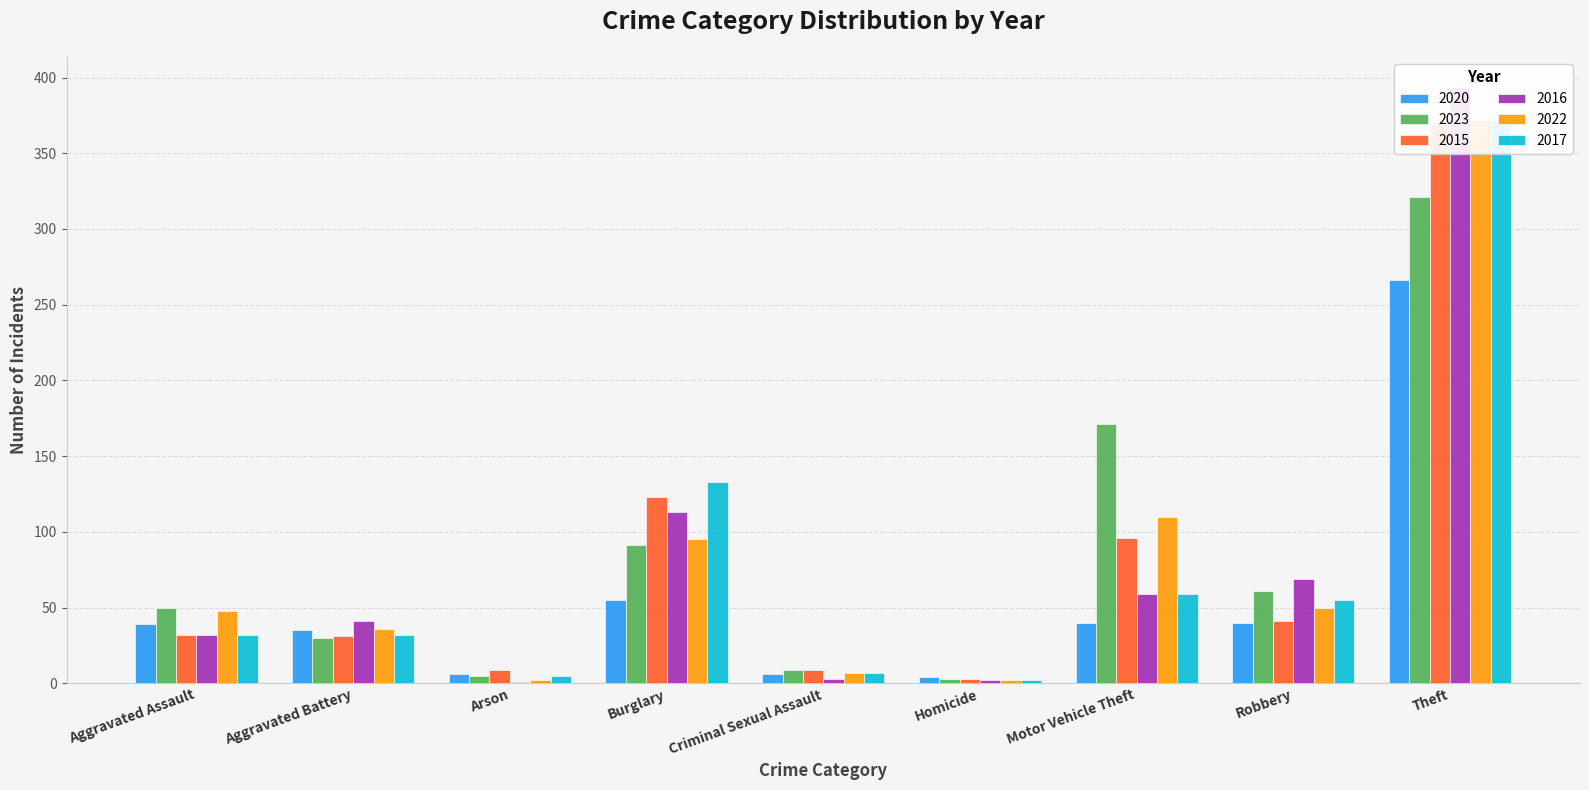

Count the number of data series in this chart.

6